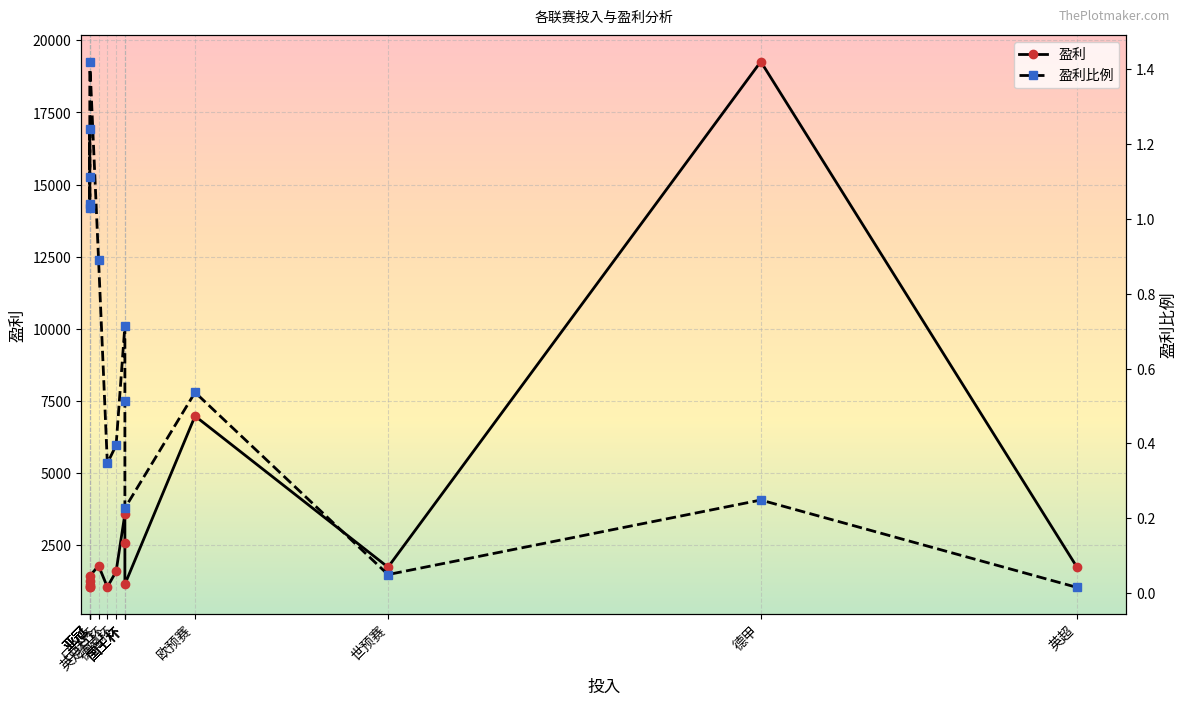

How many categories are shown in the chart?

15